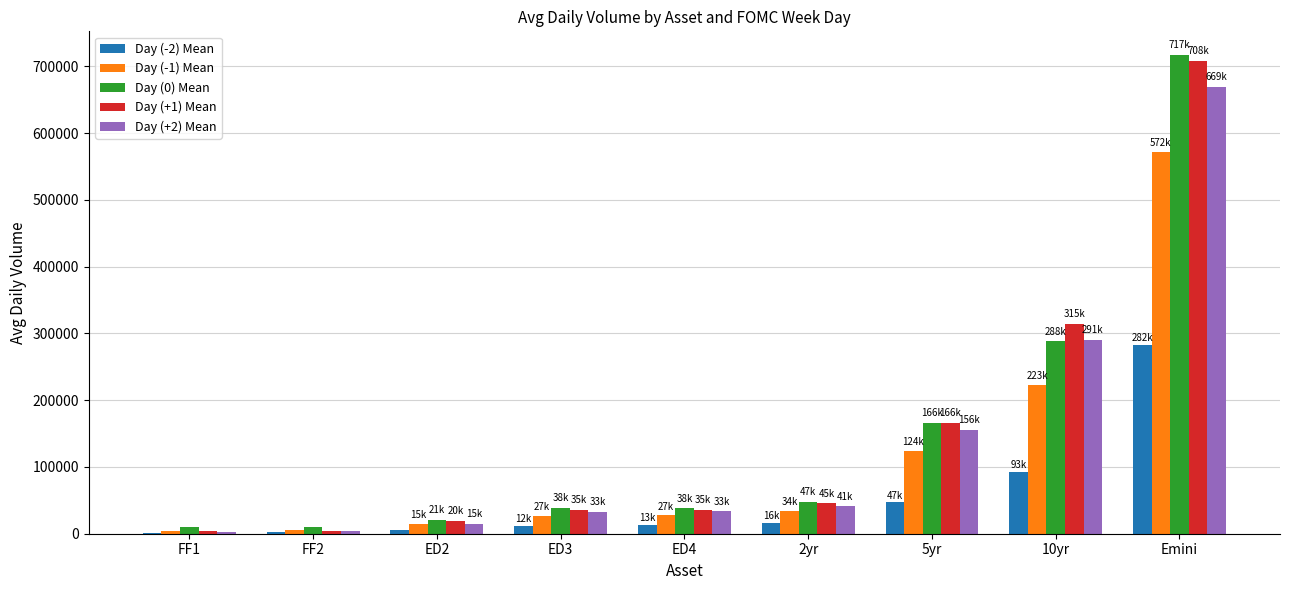

At which category is the sum across all series the highest?

Emini